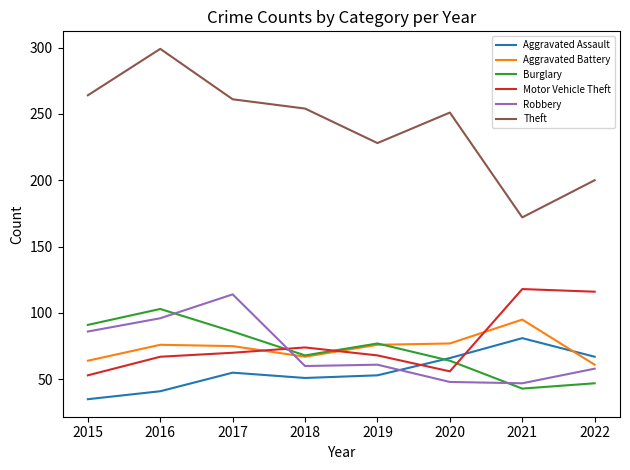

How many intersections are there between Aggravated Assault and Motor Vehicle Theft?

2